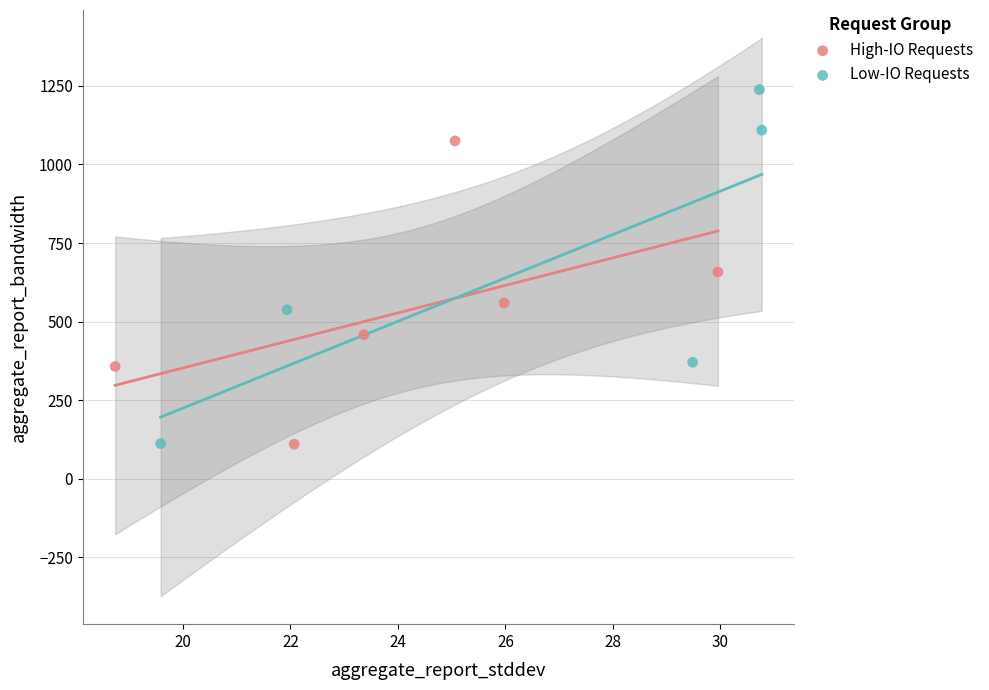

Which series reaches the maximum Y coordinate?

Low-IO Requests